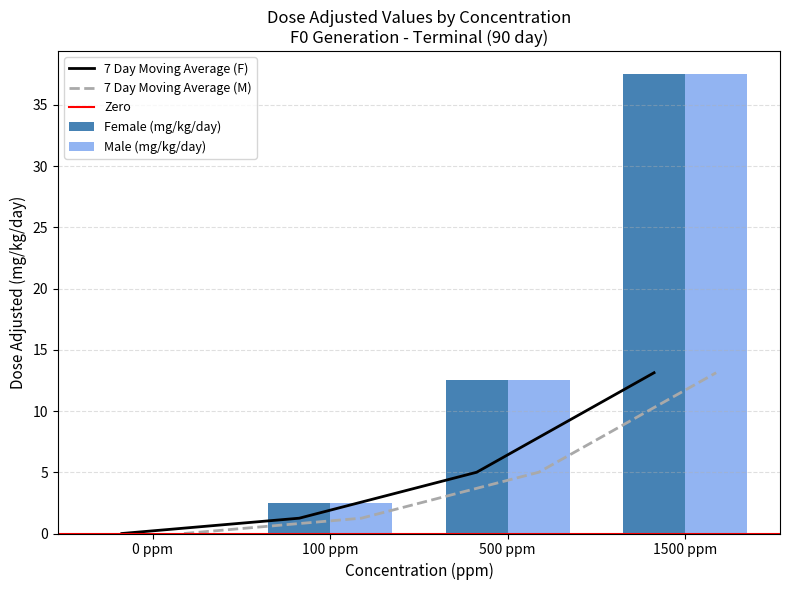

Which category has the lowest value across all series?

0 ppm